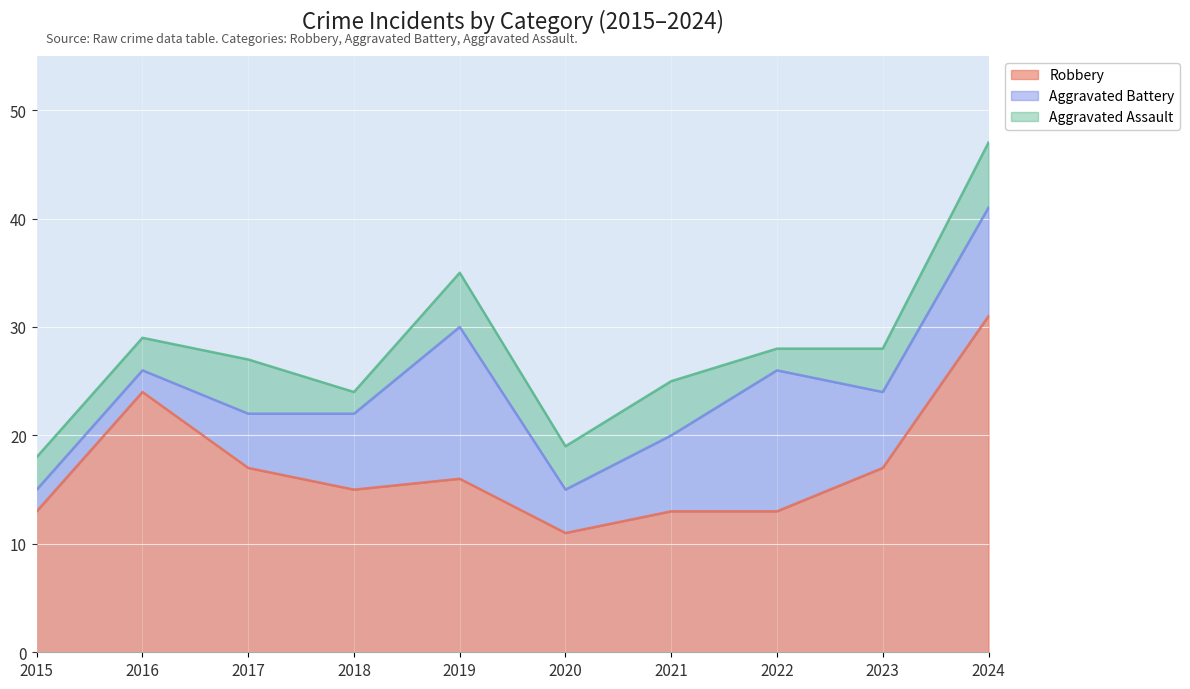

True or false: Aggravated Battery and Robbery cross at least once.

False